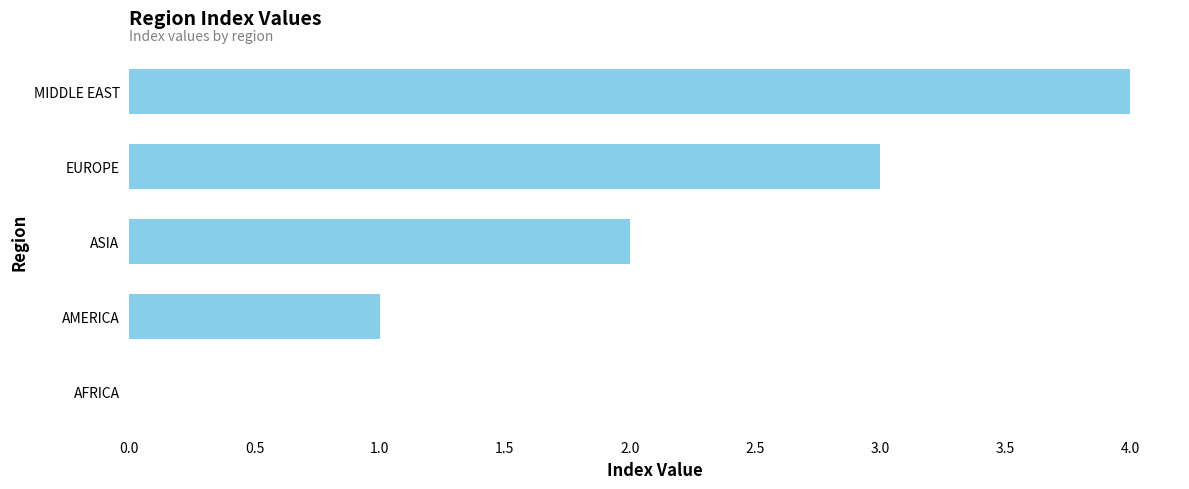

What is the average value?

2